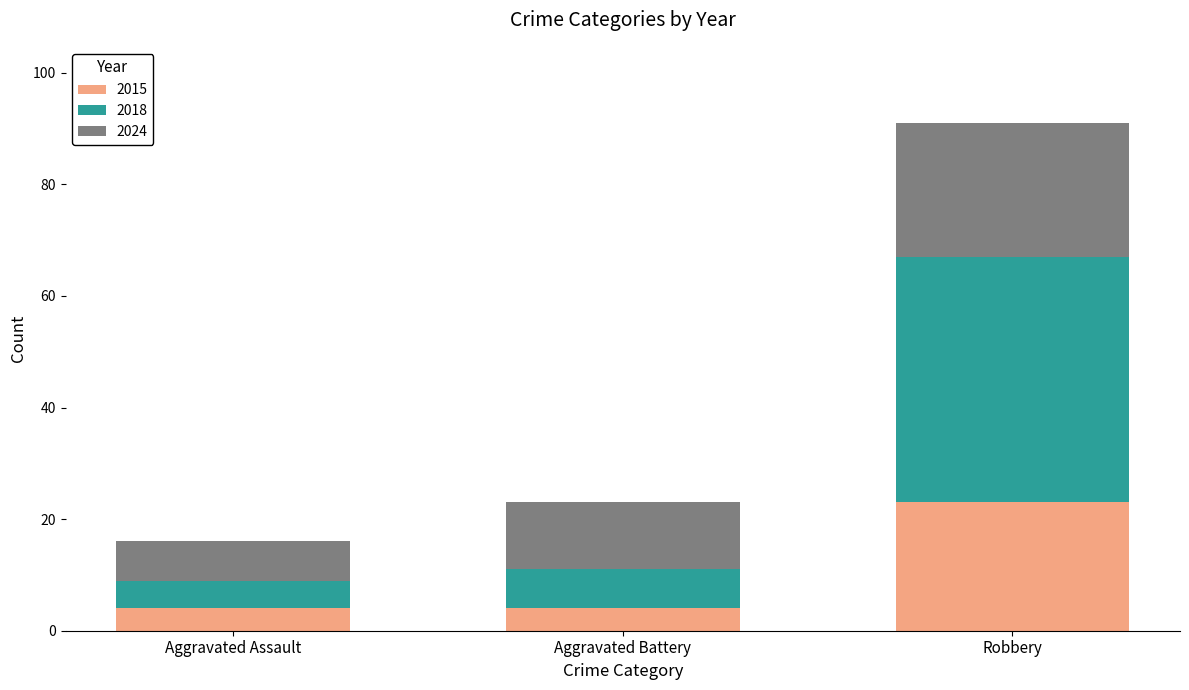

What is the difference between the maximum and minimum values in the 2015 series?

19